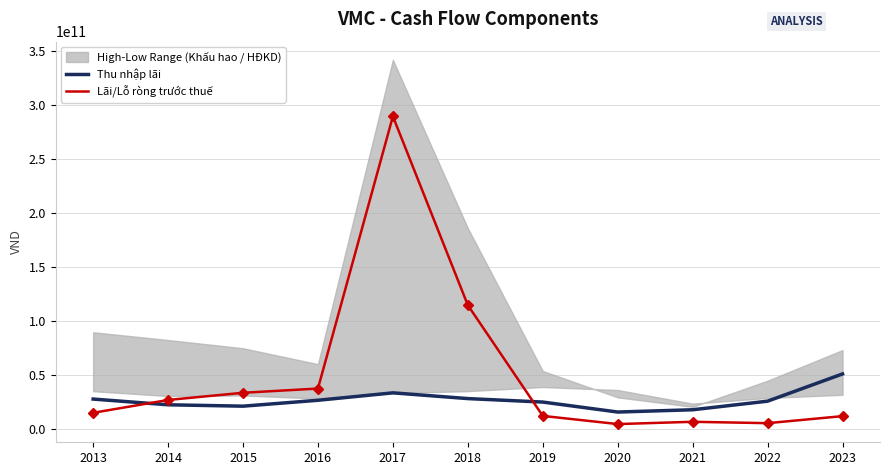

True or false: Lãi/Lỗ ròng trước thuế and Thu nhập lãi intersect in this chart.

True